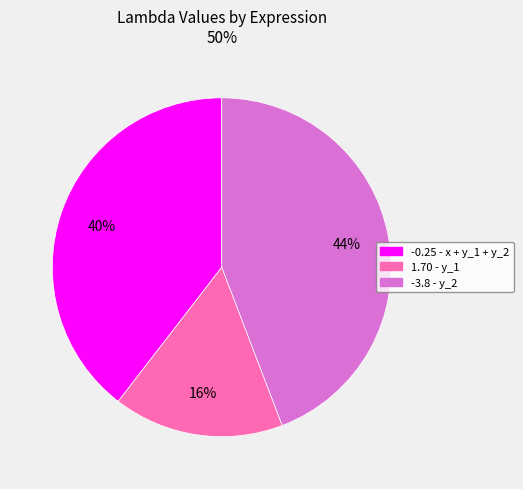

Is there a majority slice in this chart?

No